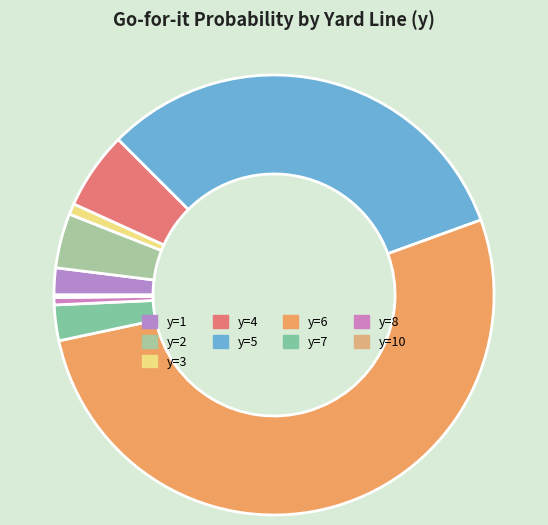

Combined, do y=8 and y=2 account for over 50%?

No